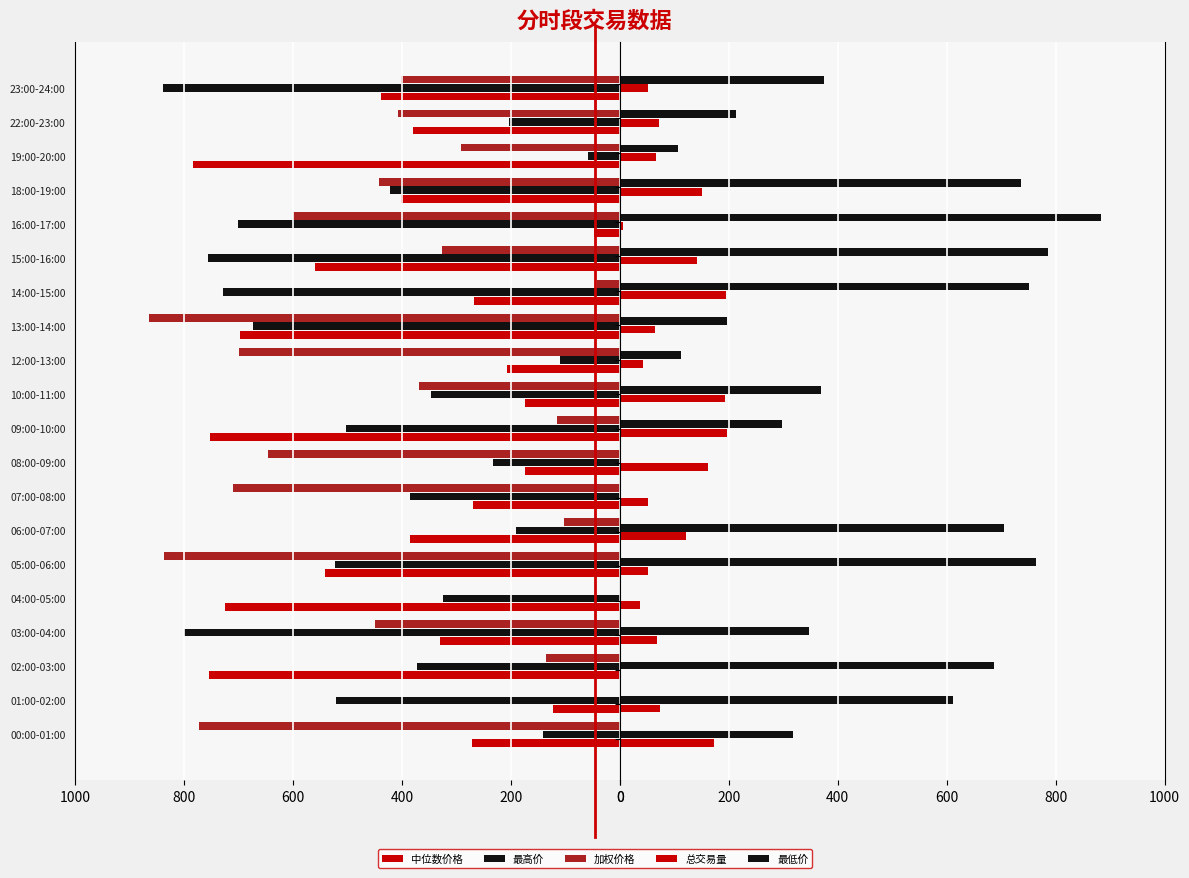

How many data points does each series have?

20